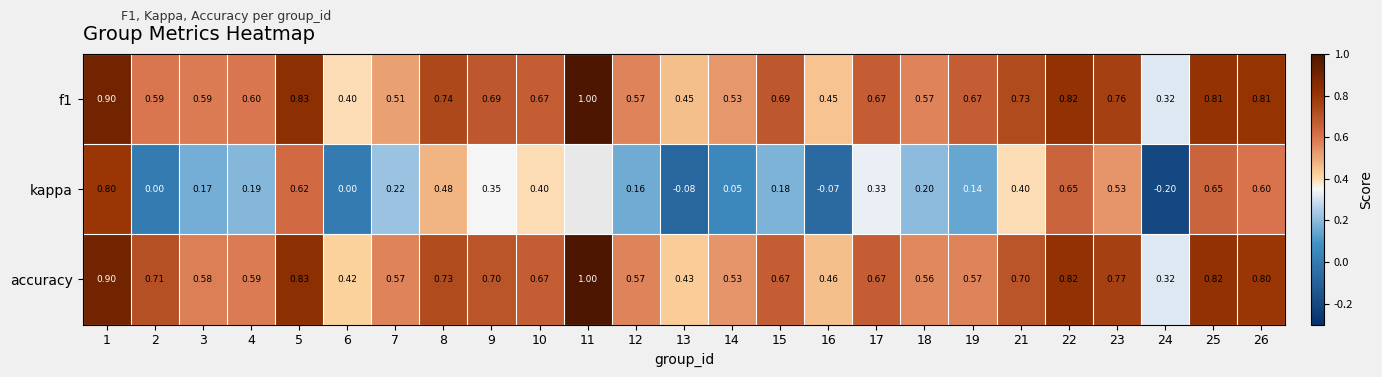

The value of f1 at 12 is 0.6. True or false?

True